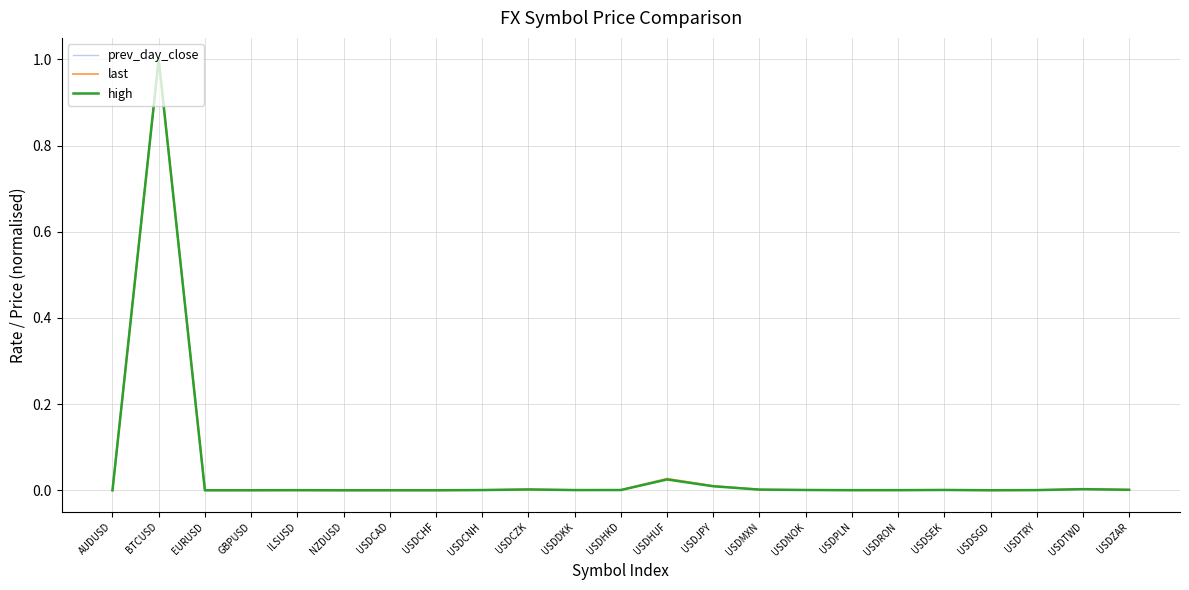

How many lines are shown in the chart?

3